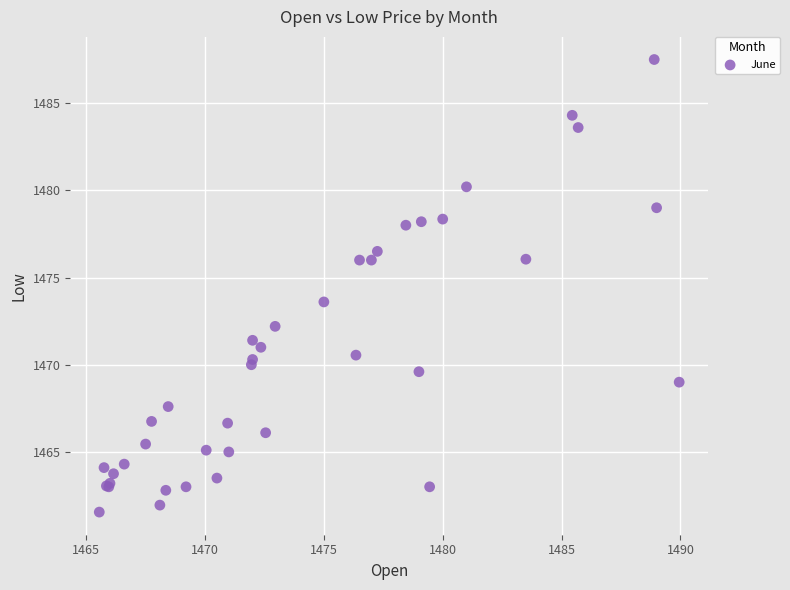

What Y value in the scatter plot is closest to 1474?

1473.6